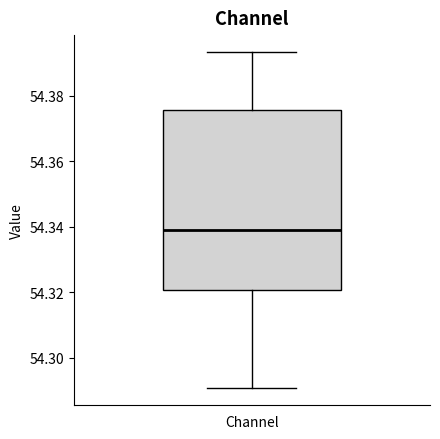

Transcribe this box plot: give where the median line is, the range the box spans, and where the two whiskers end, as read against the y-axis. The values are not printed on the chart, so give them approximately, as read against the axis.

median 54.338, box 54.320 to 54.376, whiskers 54.290 to 54.394